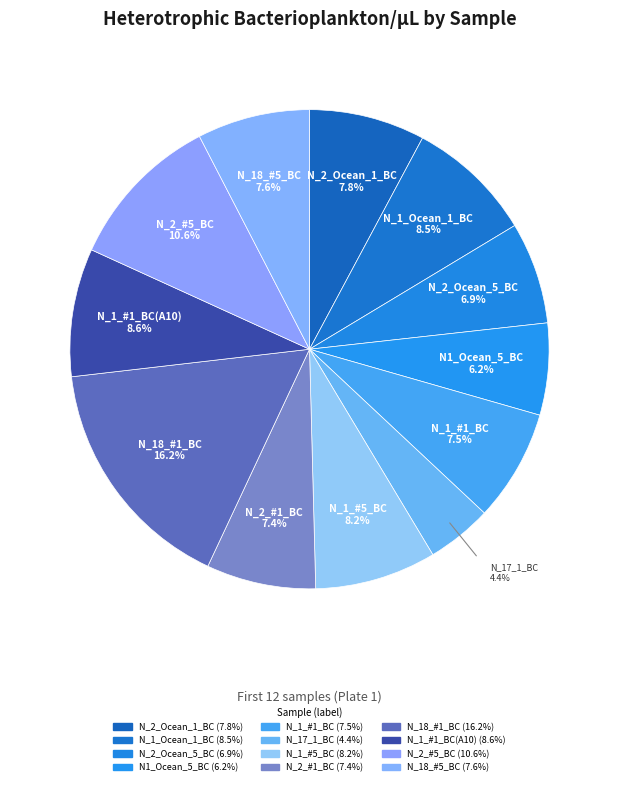

How many segments does this pie chart have?

12